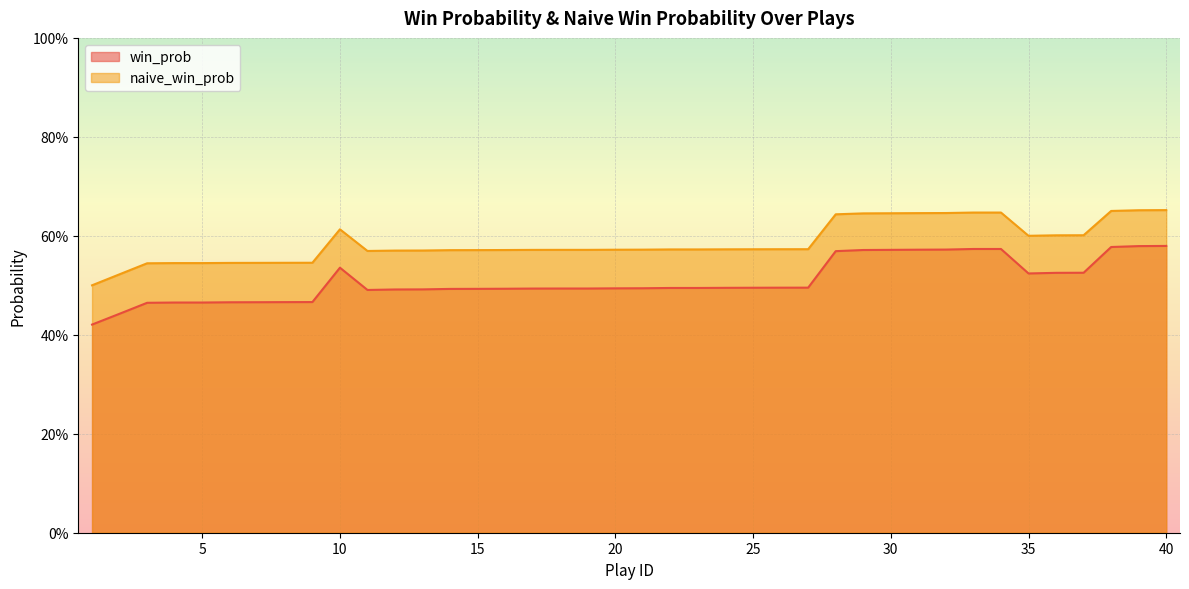

Reading left to right, transcribe all the data shown in this chart.

win_prob: 0.4	0.4	0.5	0.5	0.5	0.5	0.5	0.5	0.5	0.5	0.5	0.5	0.5	0.5	0.5	0.5	0.5	0.5	0.5	0.5	0.5	0.5	0.5	0.5	0.5	0.5	0.5	0.6	0.6	0.6	0.6	0.6	0.6	0.6	0.5	0.5	0.5	0.6	0.6	0.6
naive_win_prob: 0.5	0.5	0.5	0.5	0.5	0.5	0.5	0.5	0.5	0.6	0.6	0.6	0.6	0.6	0.6	0.6	0.6	0.6	0.6	0.6	0.6	0.6	0.6	0.6	0.6	0.6	0.6	0.6	0.6	0.6	0.6	0.6	0.6	0.6	0.6	0.6	0.6	0.7	0.7	0.7